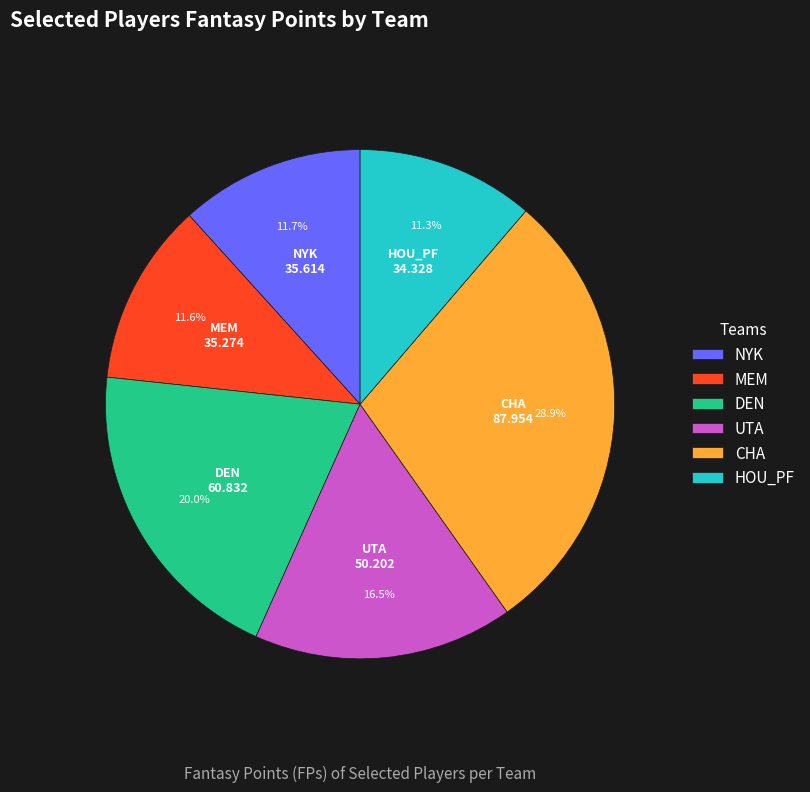

How many segments does this pie chart have?

6